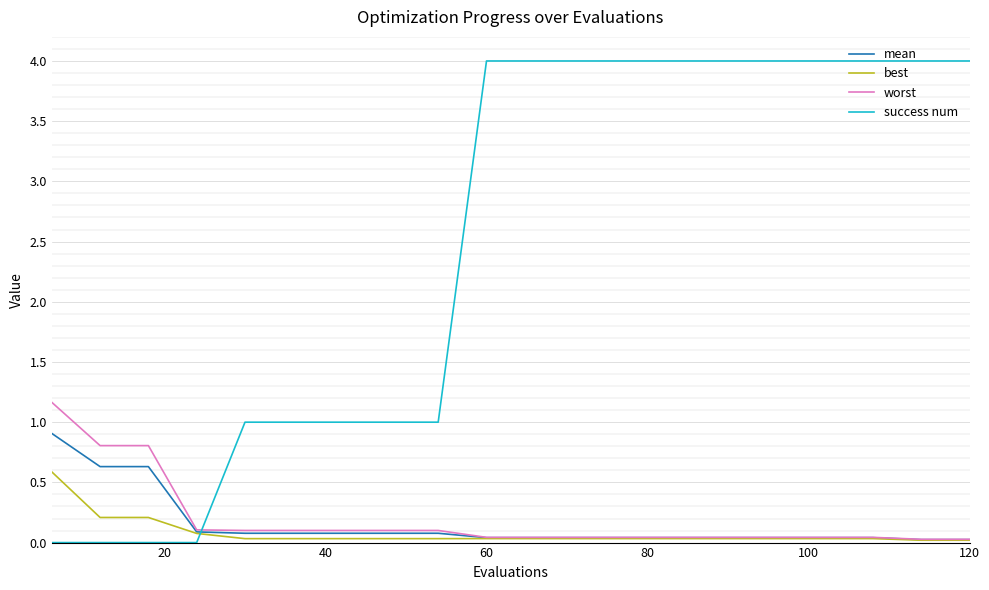

List the series in order of their peak value, lowest first.

best, mean, worst, success num